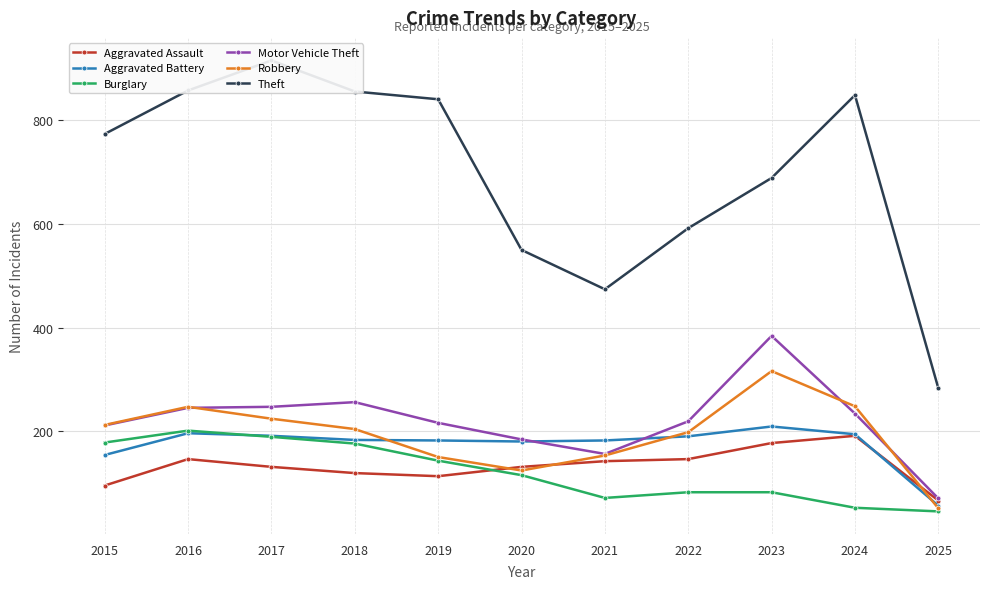

Where do Aggravated Assault and Aggravated Battery first cross each other?

2024 and 2025